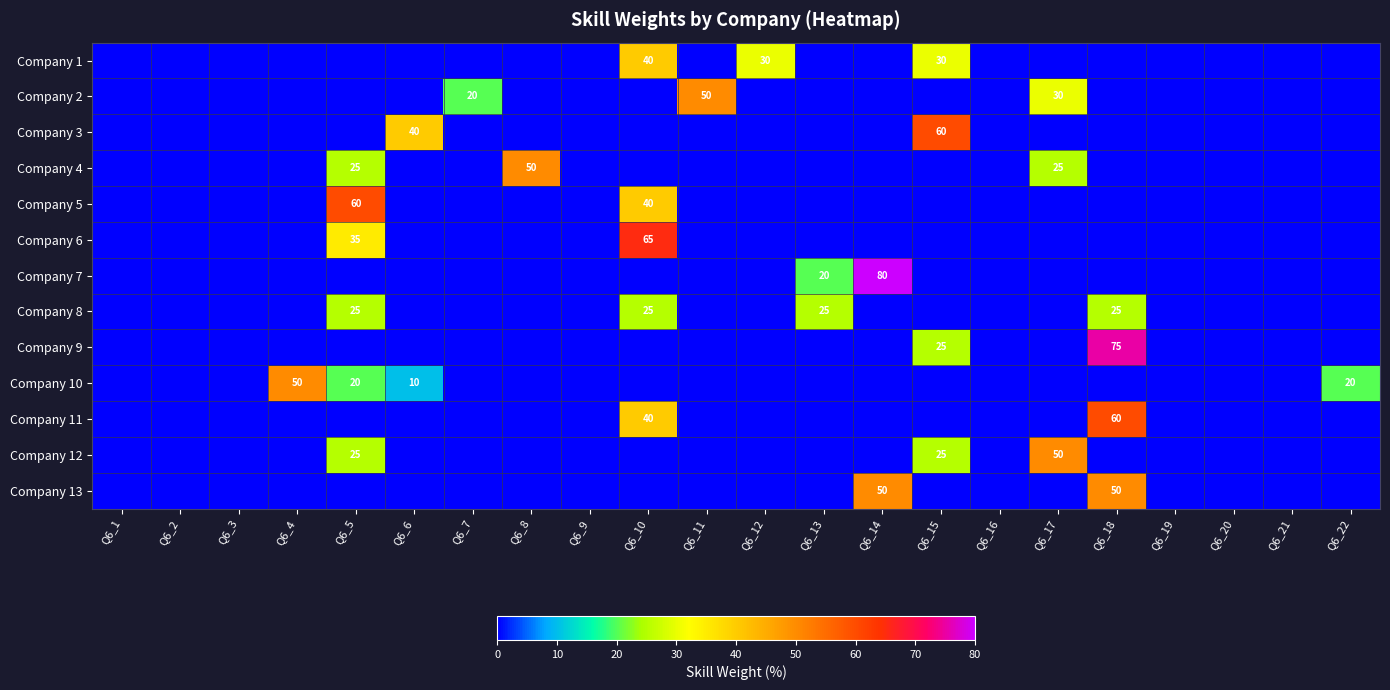

Is it true that Company 6 equals 110 at Q6_10?

False